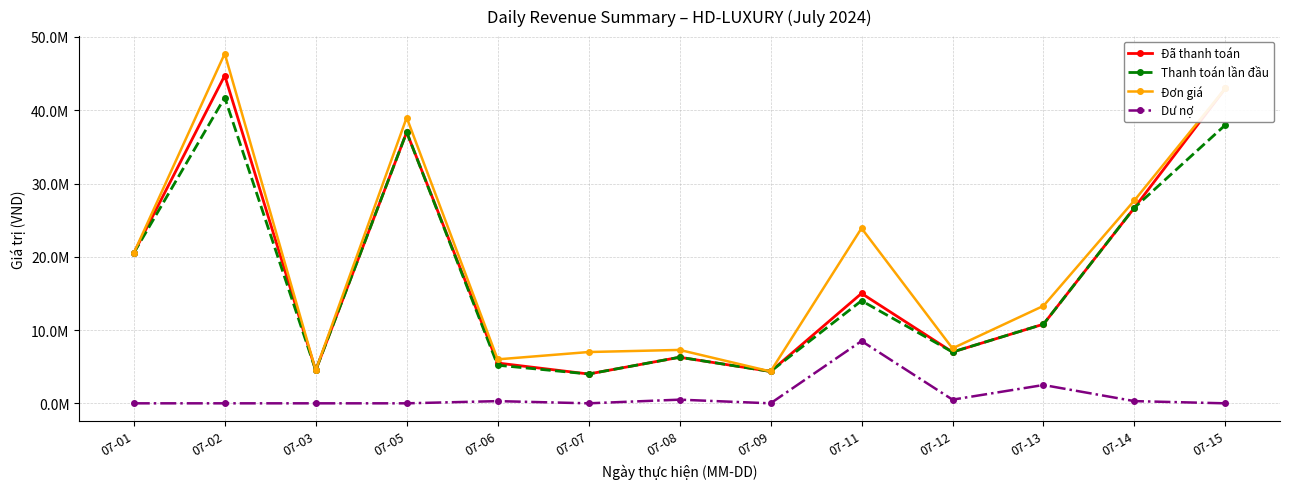

Is this an area chart (filled region under the line)?

No